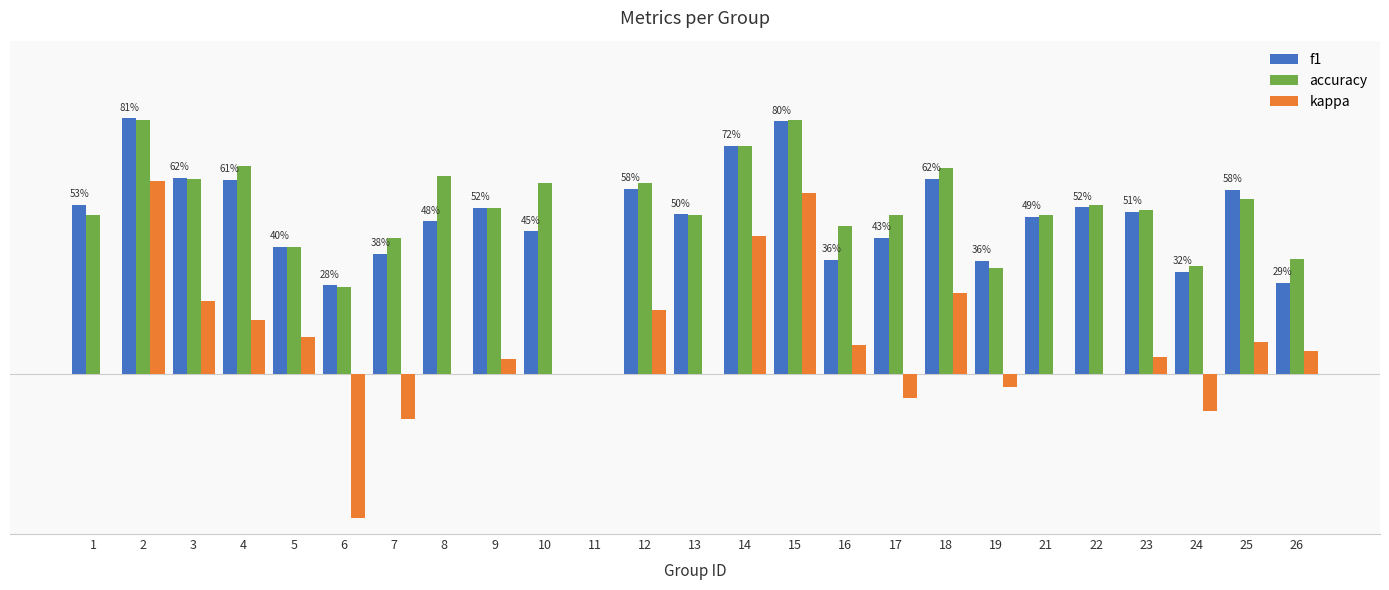

Reading right to left, list all the values displayed in this chart.

f1: 26=0.3	25=0.6	24=0.3	23=0.5	22=0.5	21=0.5	19=0.4	18=0.6	17=0.4	16=0.4	15=0.8	14=0.7	13=0.5	12=0.6	11=0.0	10=0.5	9=0.5	8=0.5	7=0.4	6=0.3	5=0.4	4=0.6	3=0.6	2=0.8	1=0.5
accuracy: 26=0.4	25=0.6	24=0.3	23=0.5	22=0.5	21=0.5	19=0.3	18=0.7	17=0.5	16=0.5	15=0.8	14=0.7	13=0.5	12=0.6	11=0.0	10=0.6	9=0.5	8=0.6	7=0.4	6=0.3	5=0.4	4=0.7	3=0.6	2=0.8	1=0.5
kappa: 26=0.1	25=0.1	24=-0.1	23=0.1	22=0.0	21=0.0	19=-0.0	18=0.3	17=-0.1	16=0.1	15=0.6	14=0.4	13=0.0	12=0.2	11=0.0	10=0.0	9=0.0	8=0.0	7=-0.1	6=-0.5	5=0.1	4=0.2	3=0.2	2=0.6	1=0.0